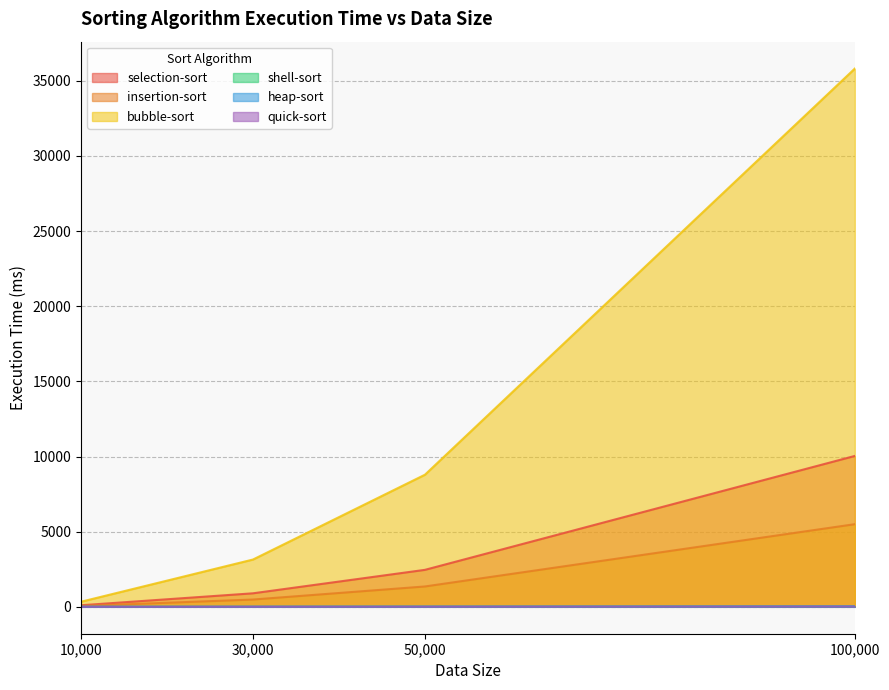

Read the bubble-sort value at 50,000.

8788.5